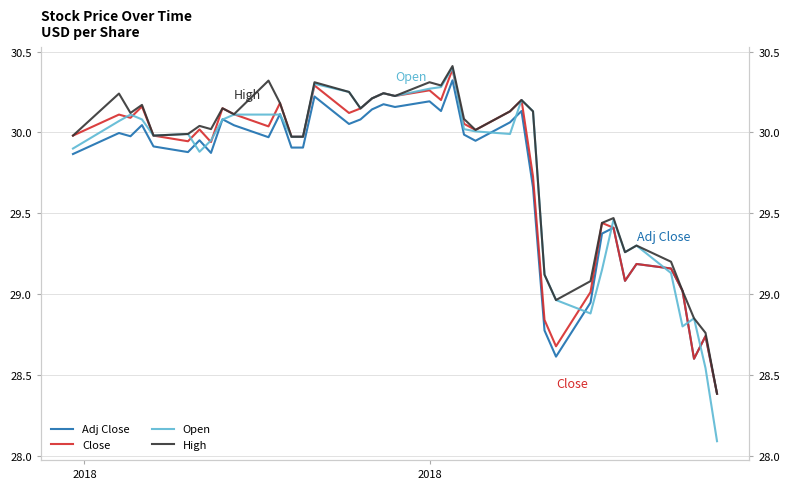

Does the chart display data point markers on the line(s)?

No